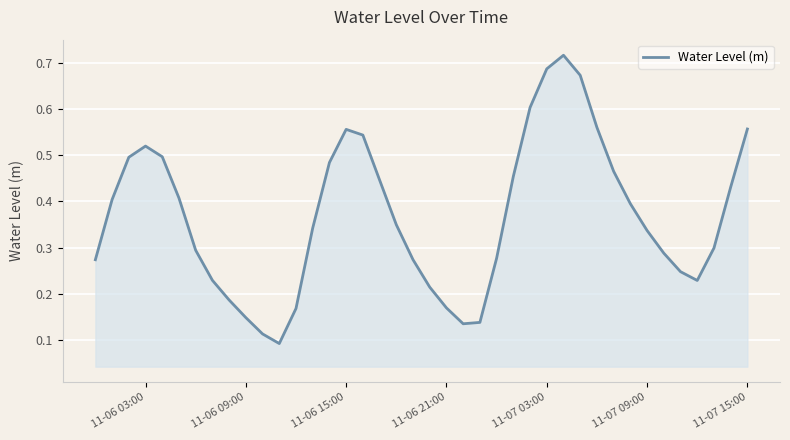

The value at 11-06 09:00 is 0.2. True or false?

False